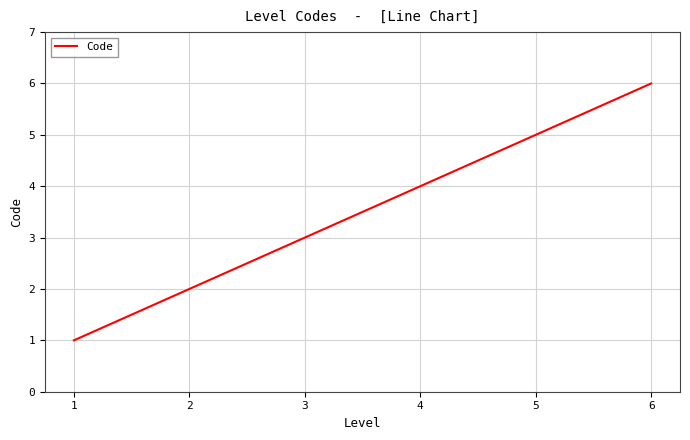

Rank the categories by value from lowest to highest.

1, 2, 3, 4, 5, 6